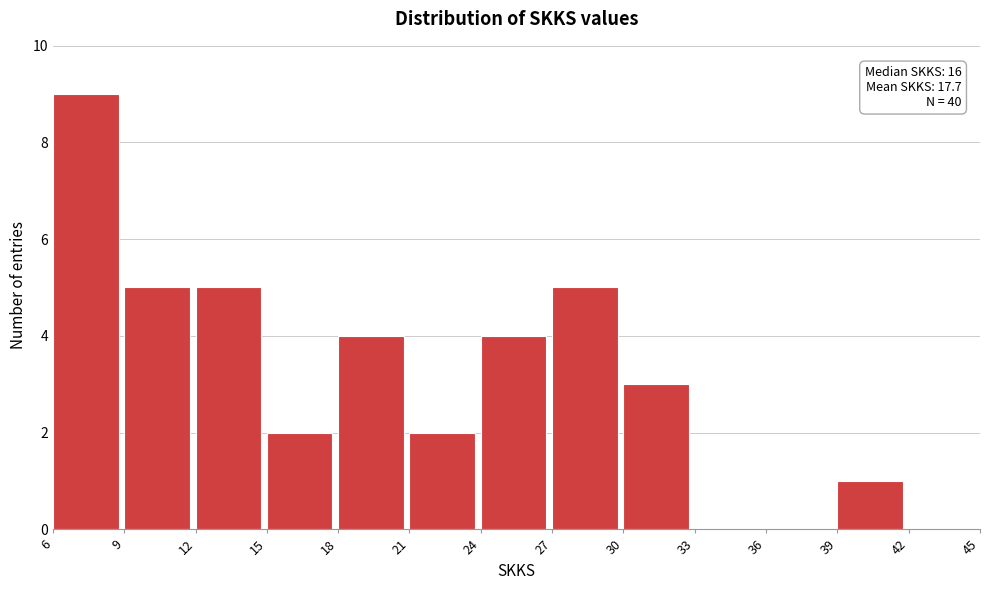

Over which range of the x-axis is the bar tallest?

6 to 9